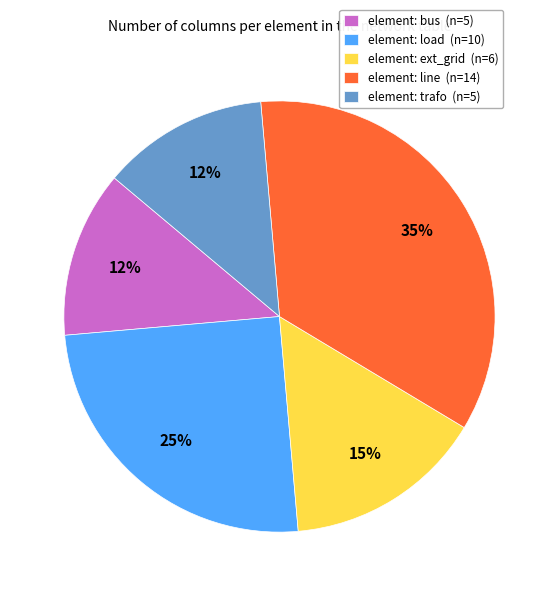

Is the sum of element: bus (n=5) and element: ext_grid (n=6) greater than half?

No